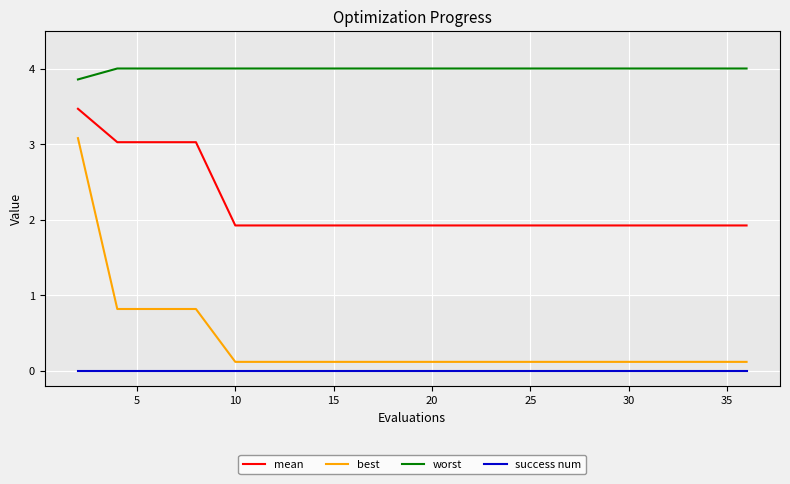

What is the minimum value for mean?

1.9